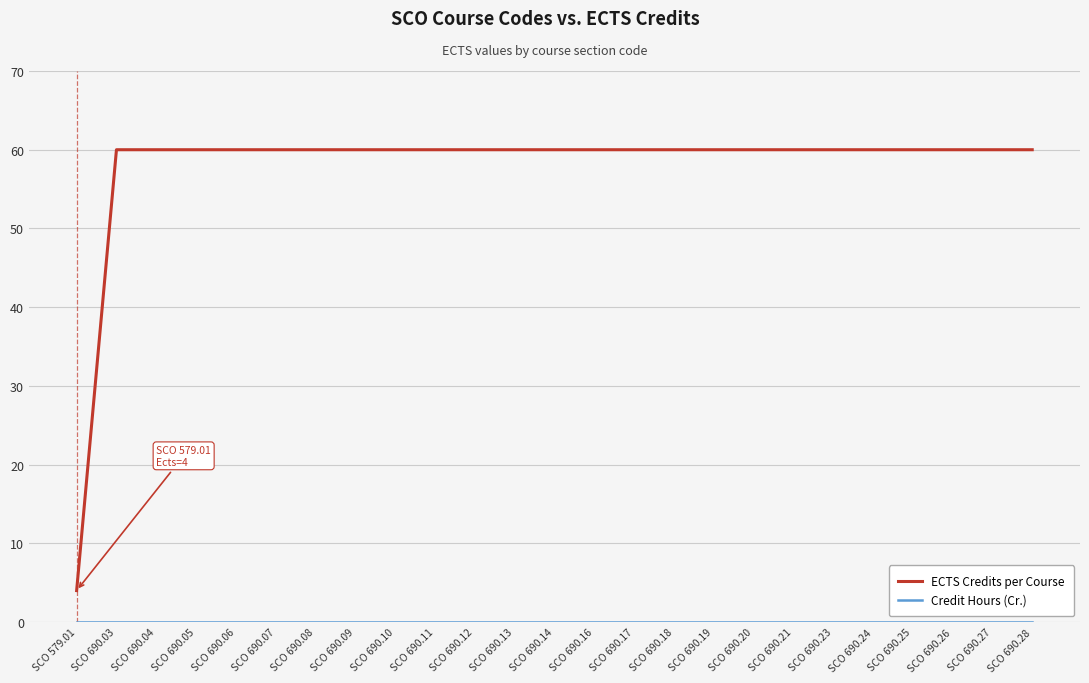

Does the chart have visible grid lines?

Yes